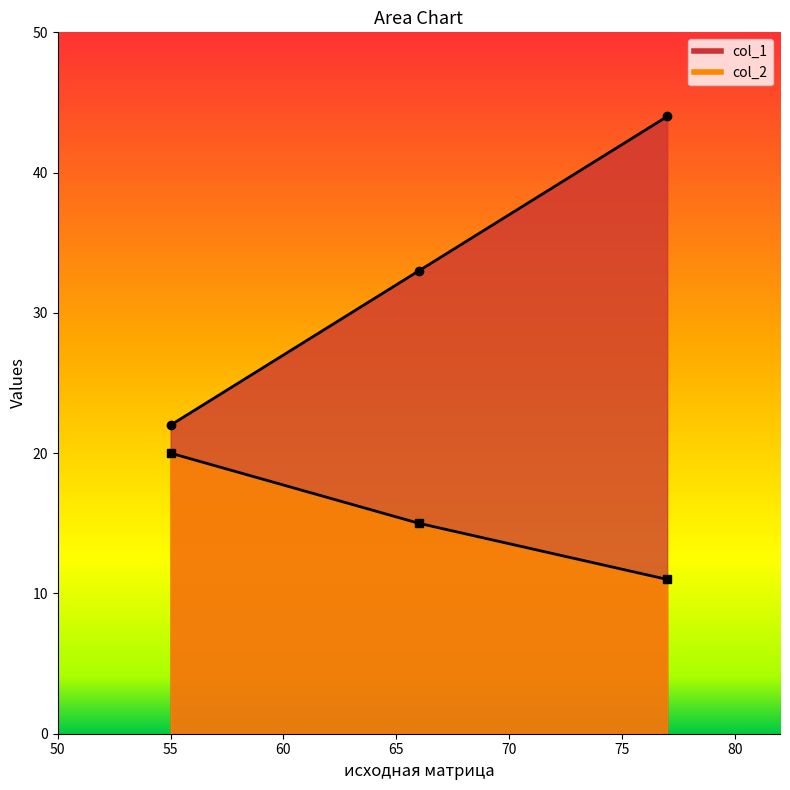

Which series changed the most between 66 and 77?

col_1